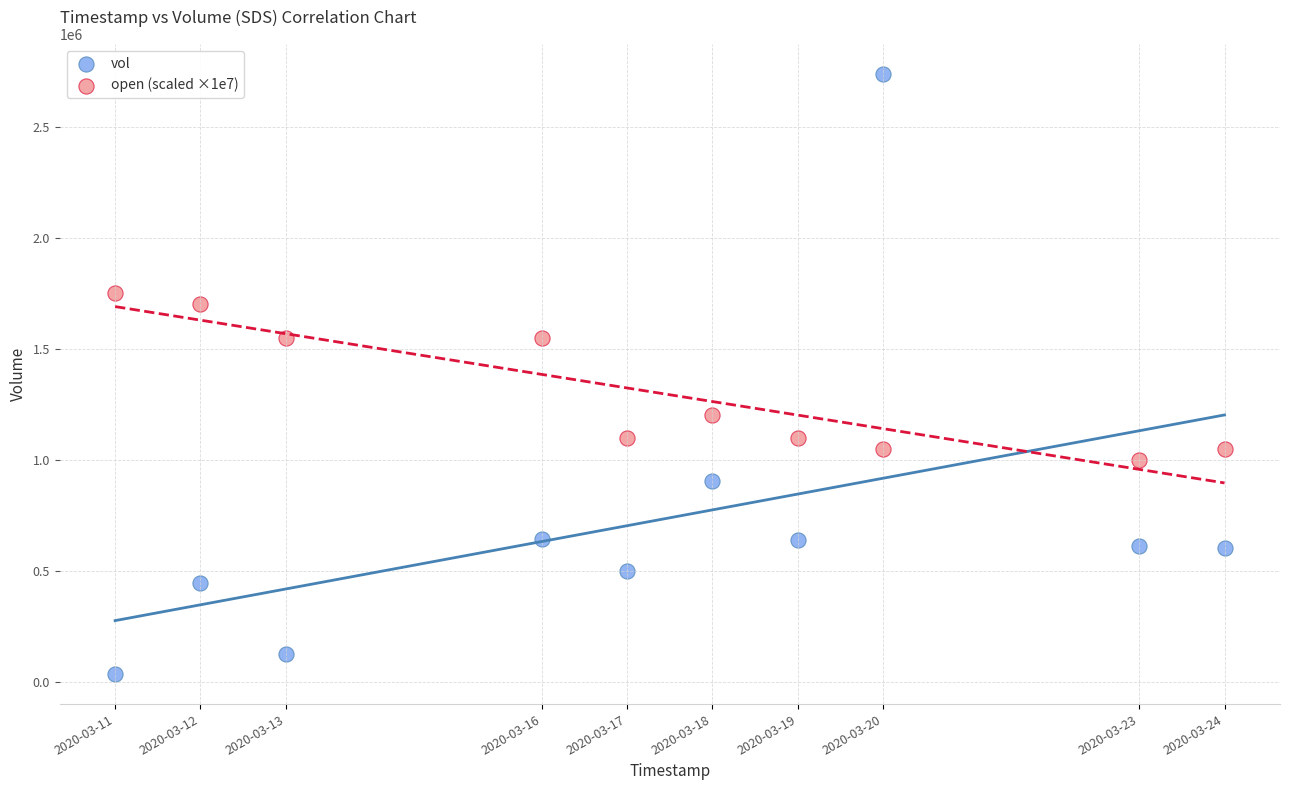

What are all the series names shown in the legend?

vol, open (scaled ×1e7)